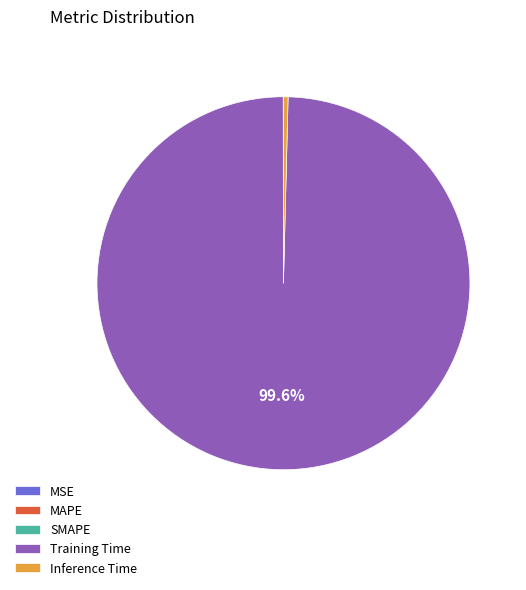

Is there a majority slice in this chart?

Yes